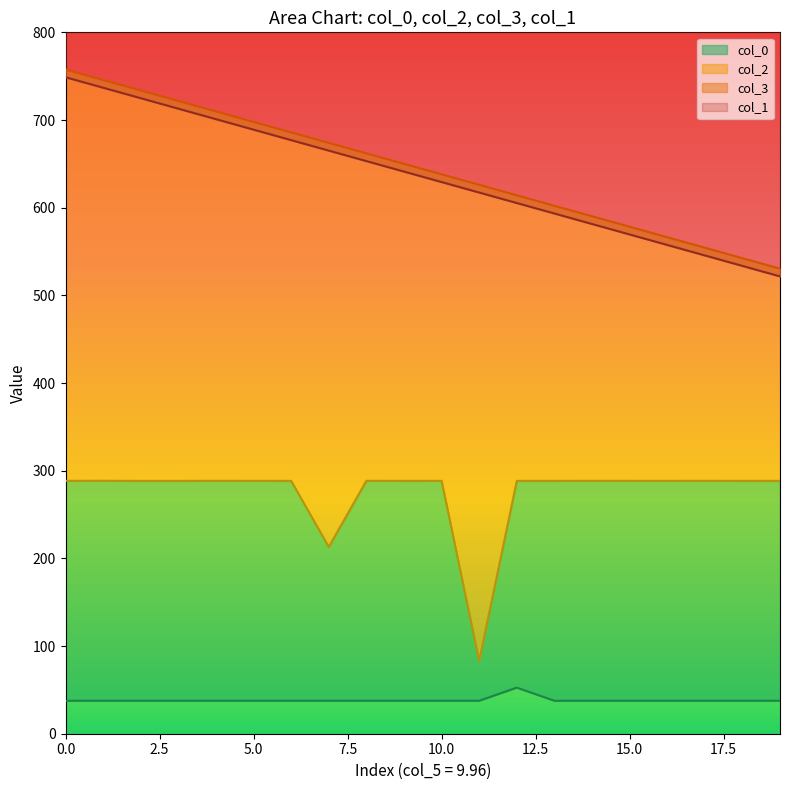

At how many categories does at least one series exceed 317?

20